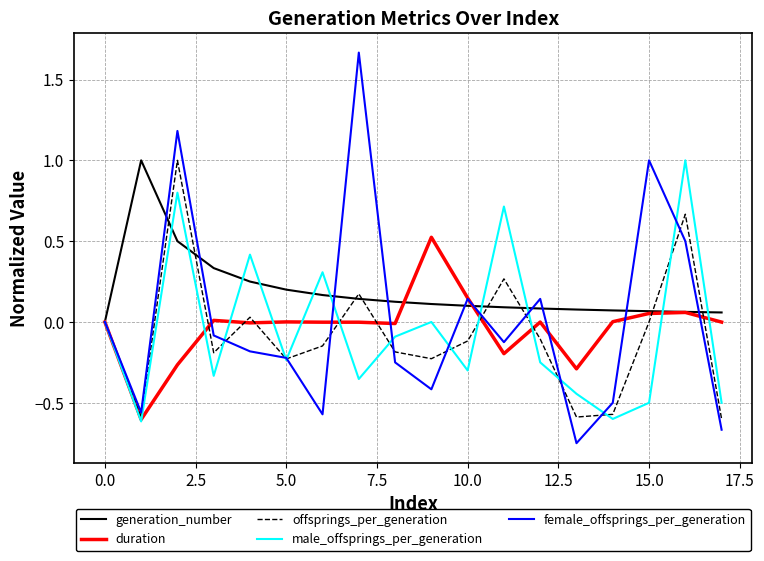

Which series has the largest range (max minus min)?

female_offsprings_per_generation